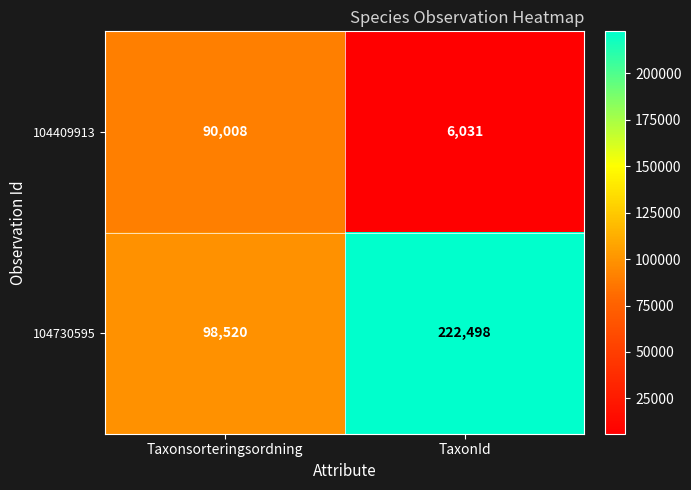

The 104730595 series shows 60375 at Taxonsorteringsordning. True or false?

False